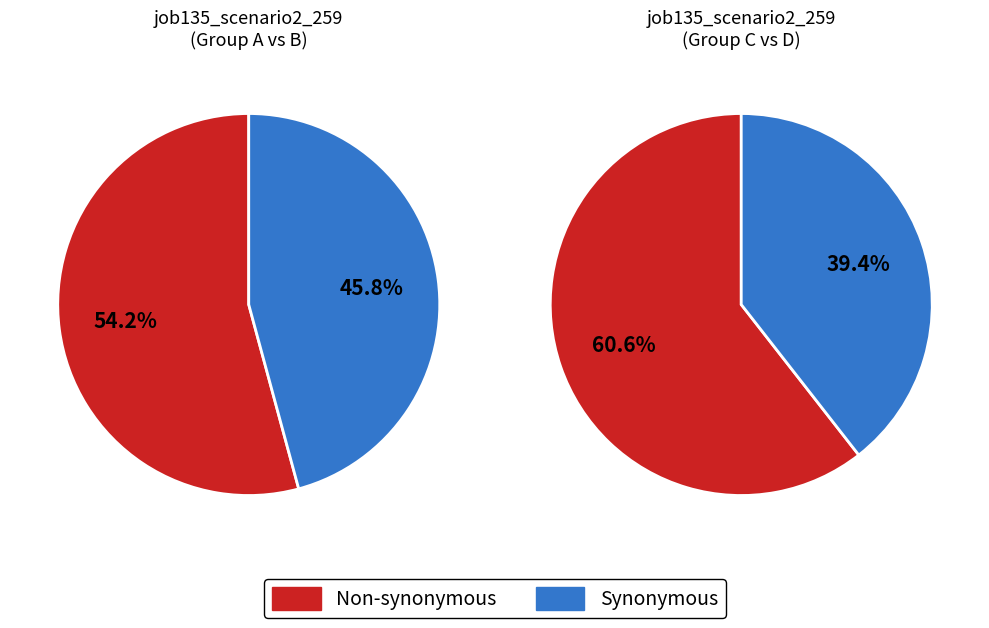

The in27 slice represents 1% of the pie. True or false?

False